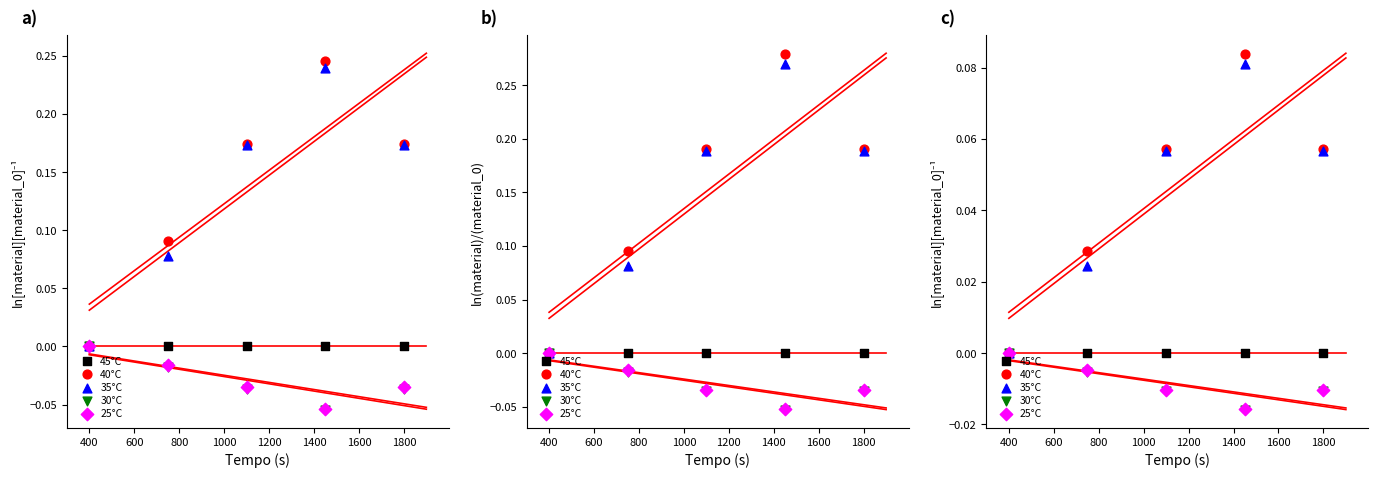

At how many categories does at least one series exceed 0?

4